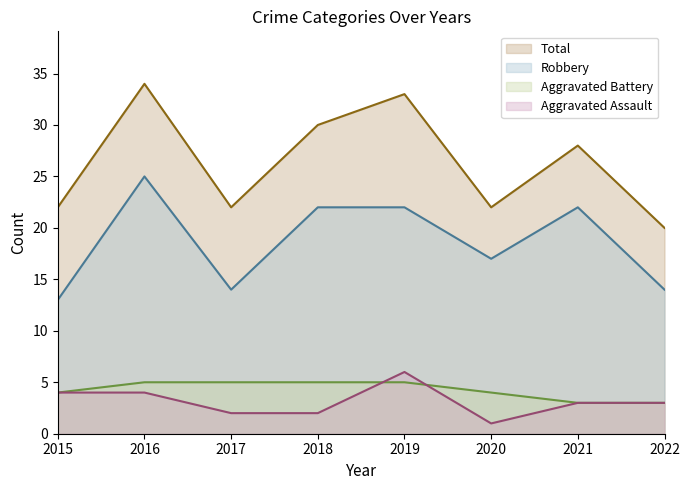

The Total line series shows 30 at 2018. True or false?

True